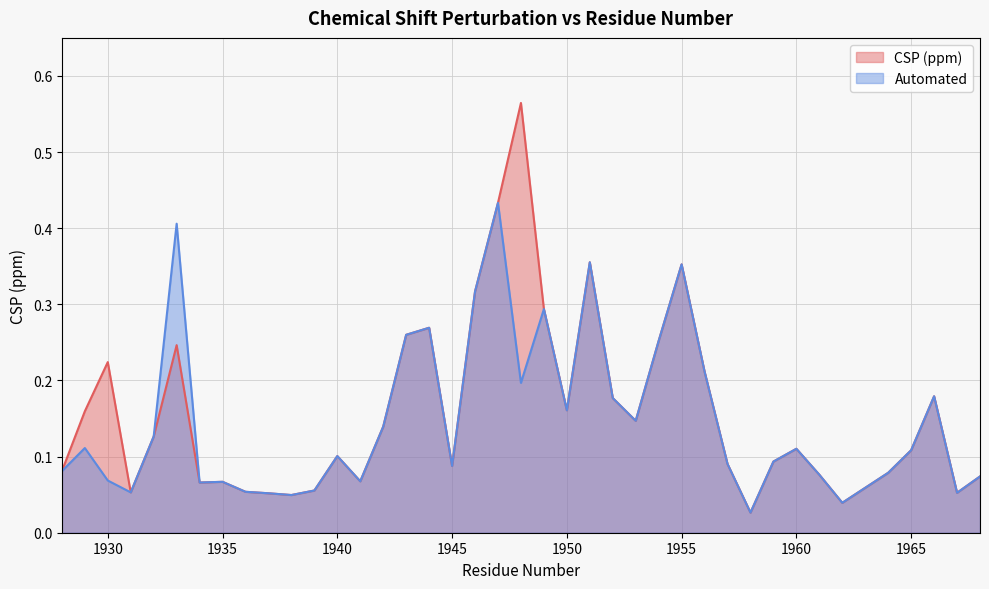

At 1941, list the series in order from largest to smallest.

CSP (ppm), Automated